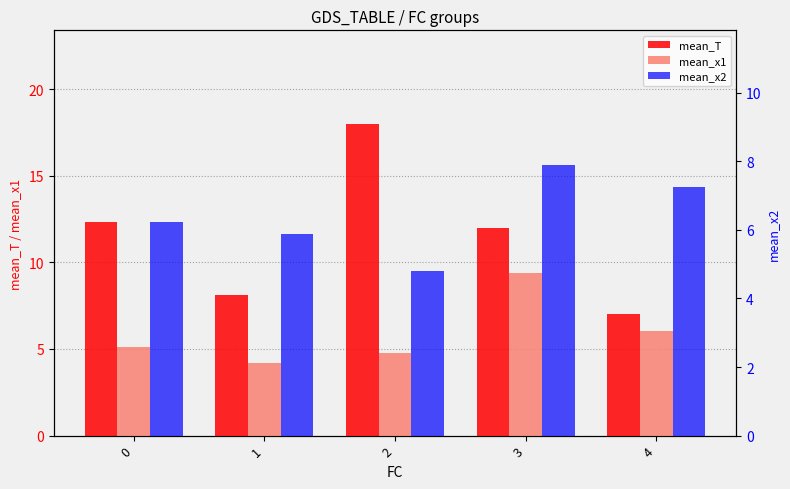

How many distinct data groups are displayed?

3